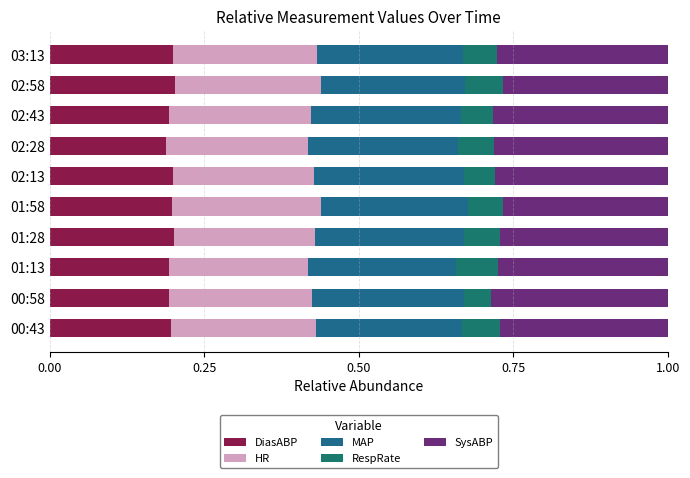

What are all the series names shown in the legend?

DiasABP, HR, MAP, RespRate, SysABP